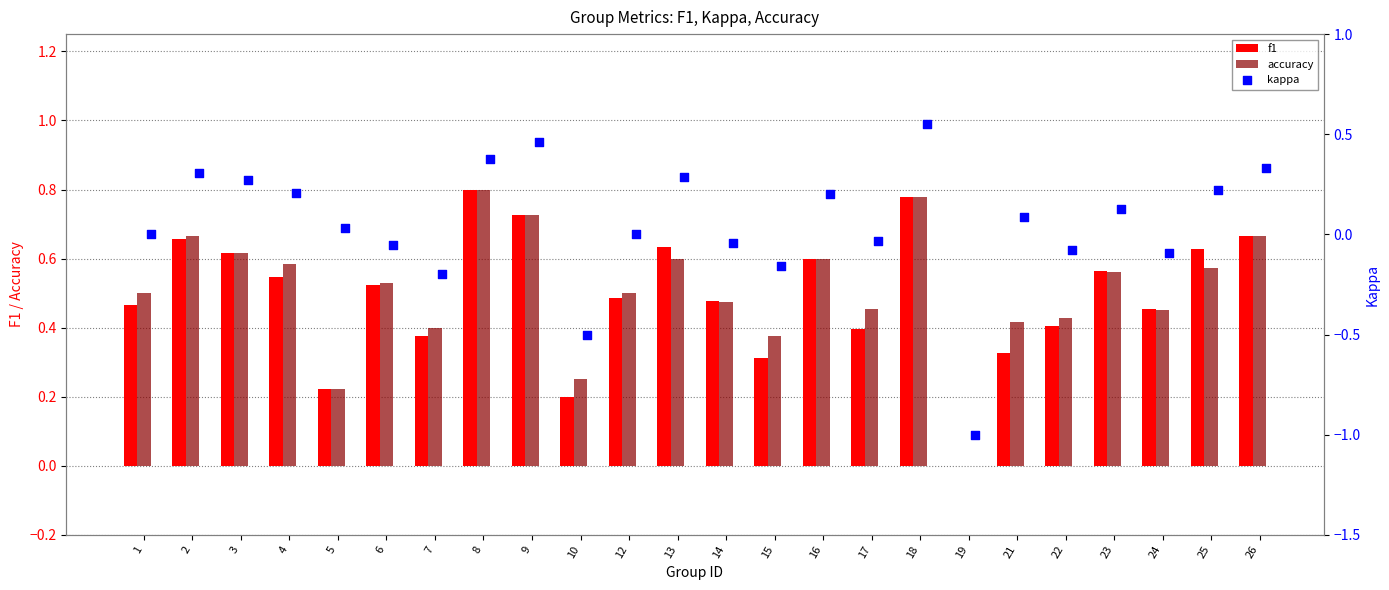

Which series contains the lowest Y value?

kappa